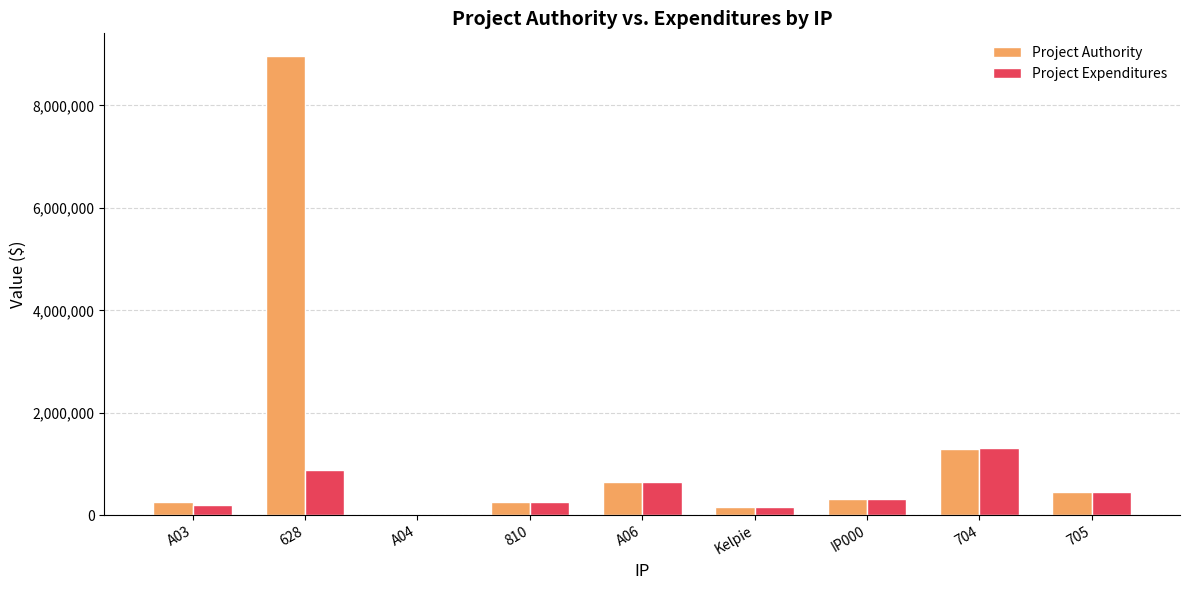

What is the sum of all Project Authority values?

12345244